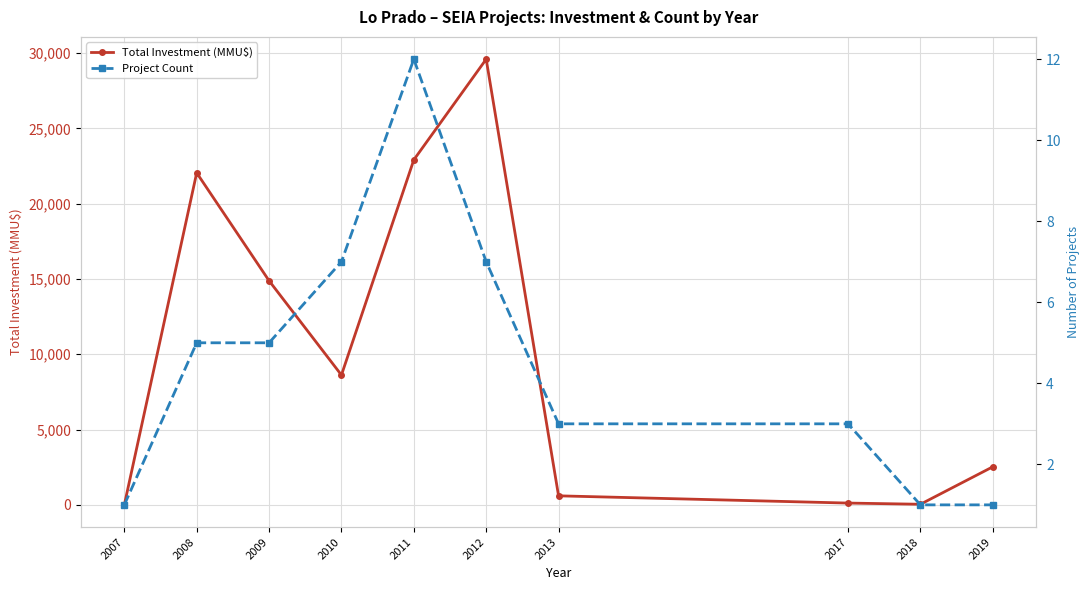

What is the maximum value shown in the chart?

29600